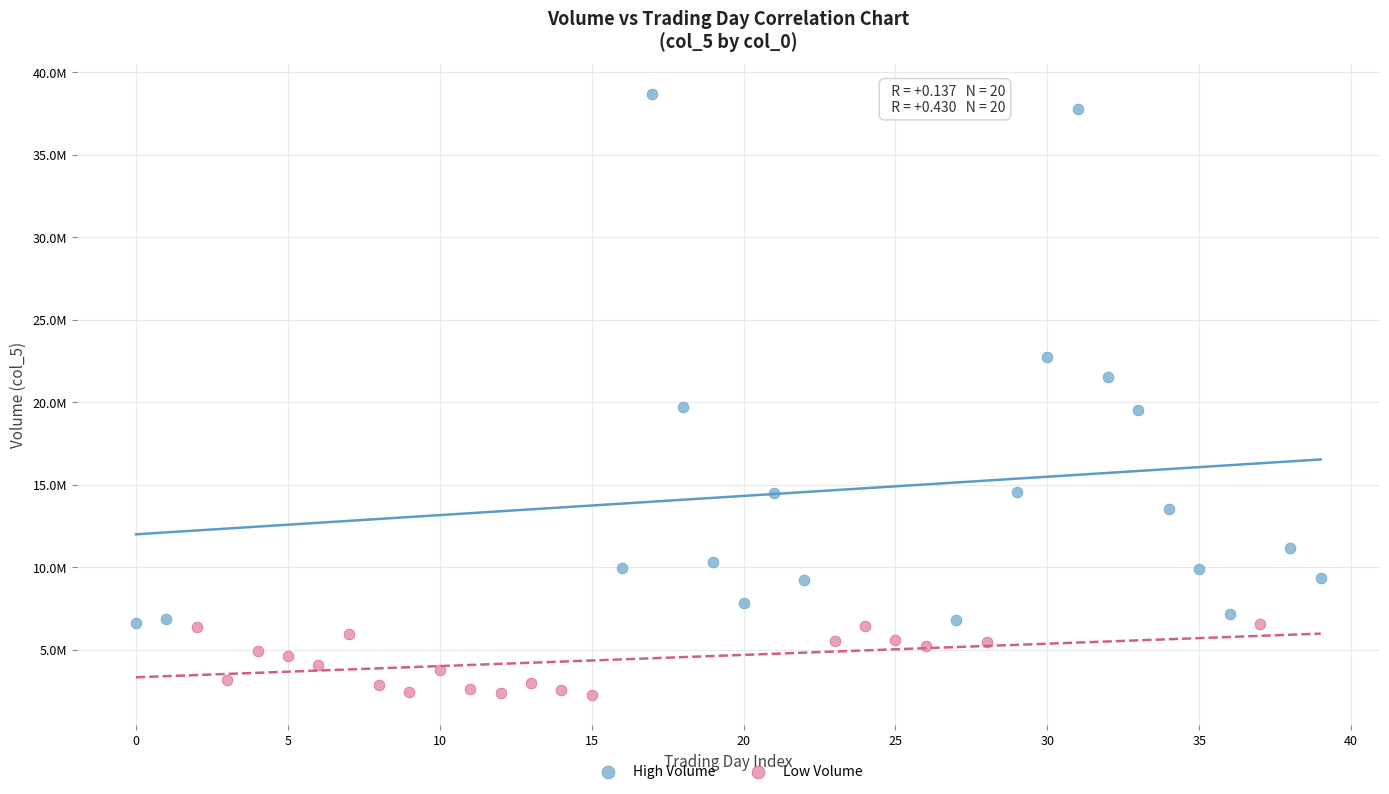

Which series contains the highest Y value?

High Volume